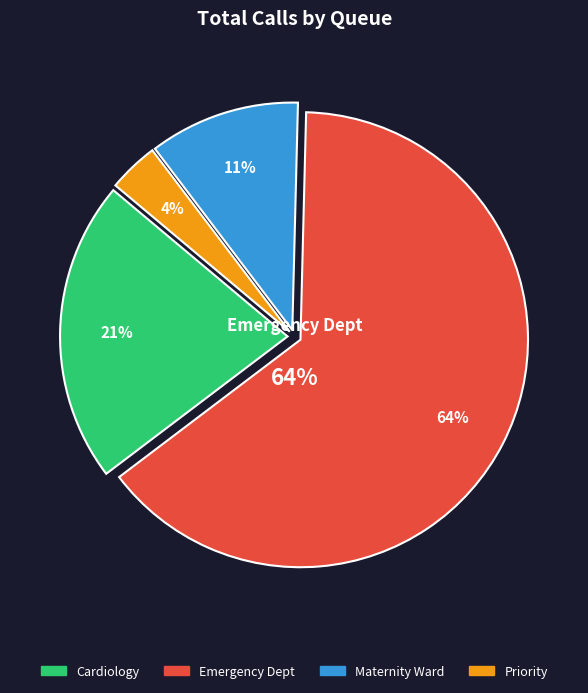

Count the number of slices in the pie.

4